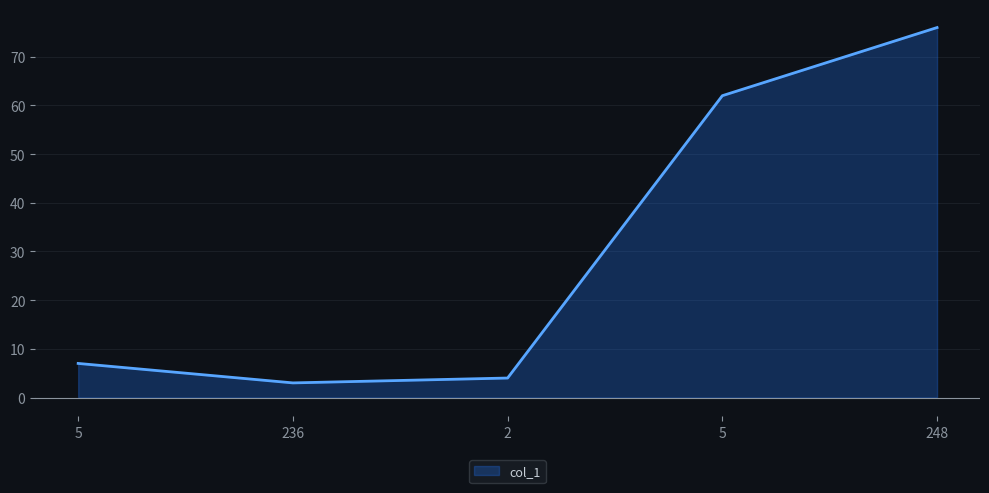

The value at 5 is 7. True or false?

True